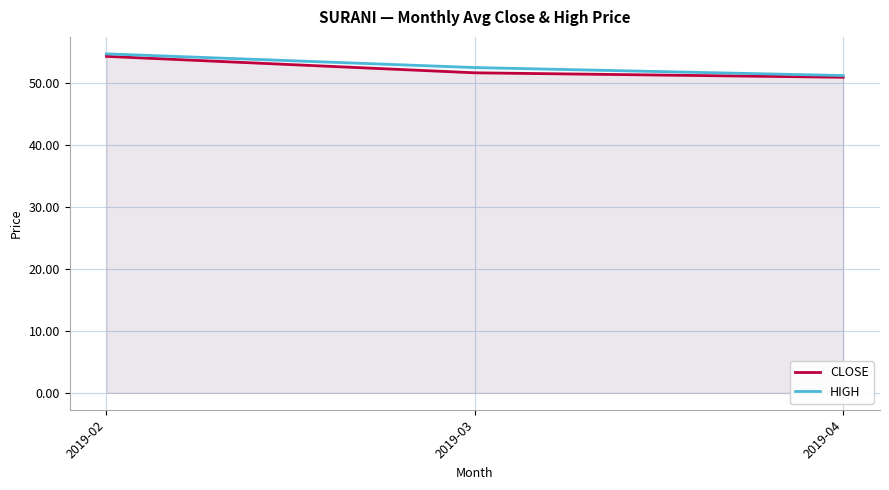

What is the sum of the CLOSE values at 2019-03 and 2019-02?

105.9